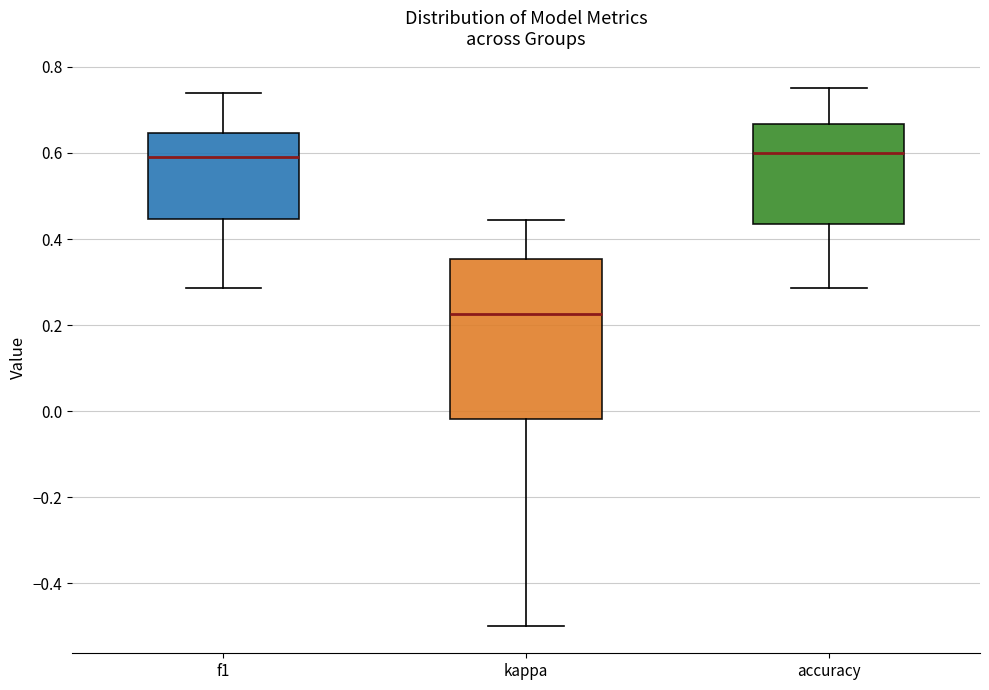

Reading left to right, transcribe this box plot: for each box, give where its median line is, the range the box spans, and where its two whiskers end, as read against the y-axis. The values are not printed on the chart, so give them approximately, as read against the axis.

f1: median 0.60, box 0.44 to 0.64, whiskers 0.28 to 0.74
kappa: median 0.22, box -0.02 to 0.36, whiskers -0.50 to 0.44
accuracy: median 0.60, box 0.44 to 0.66, whiskers 0.28 to 0.76